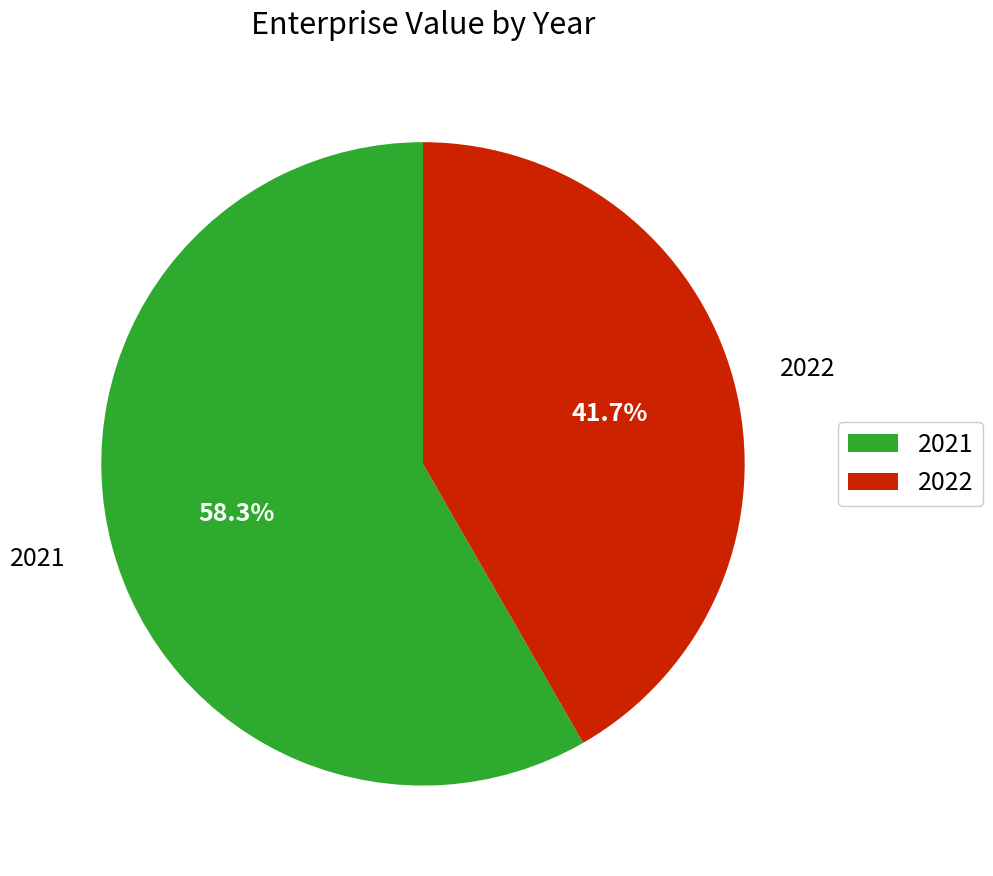

Rank the categories by value from lowest to highest.

2022, 2021